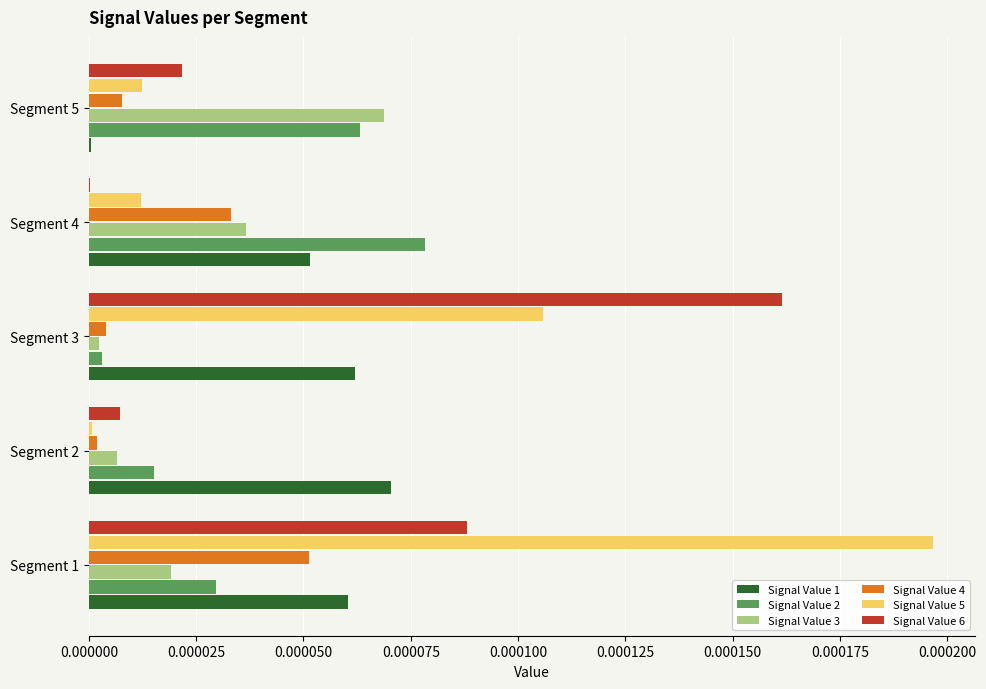

Which label corresponds to the largest value in the chart?

Segment 1